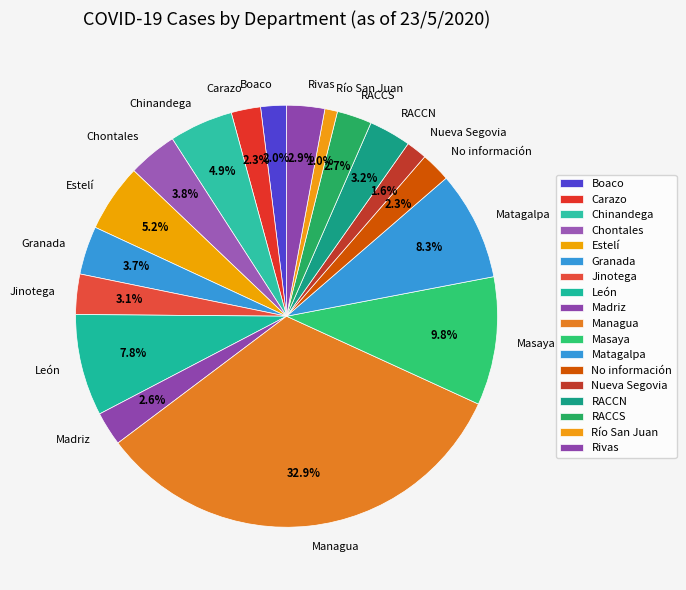

How much of the chart is everything except Masaya?

90.2%